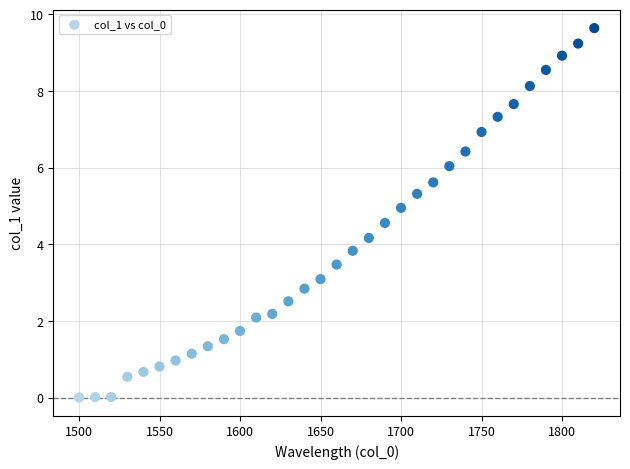

What is the range of X values (max minus min)?

320.0